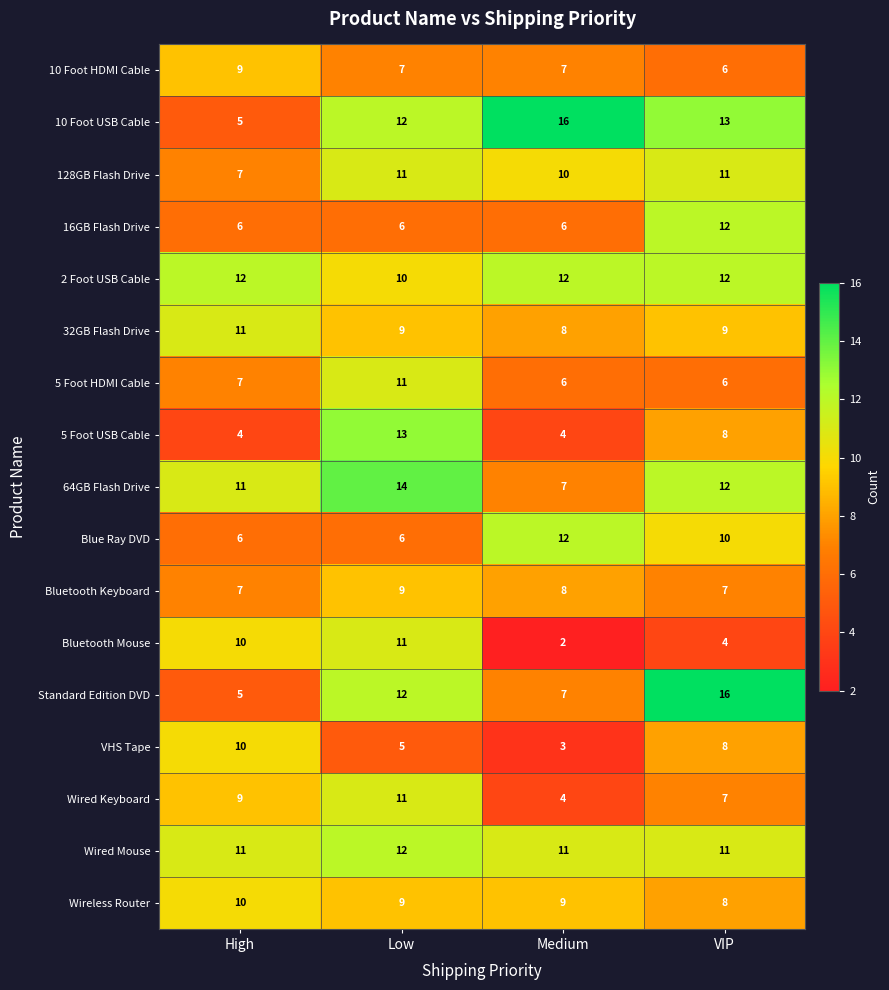

At which label does 32GB Flash Drive reach its minimum?

Medium